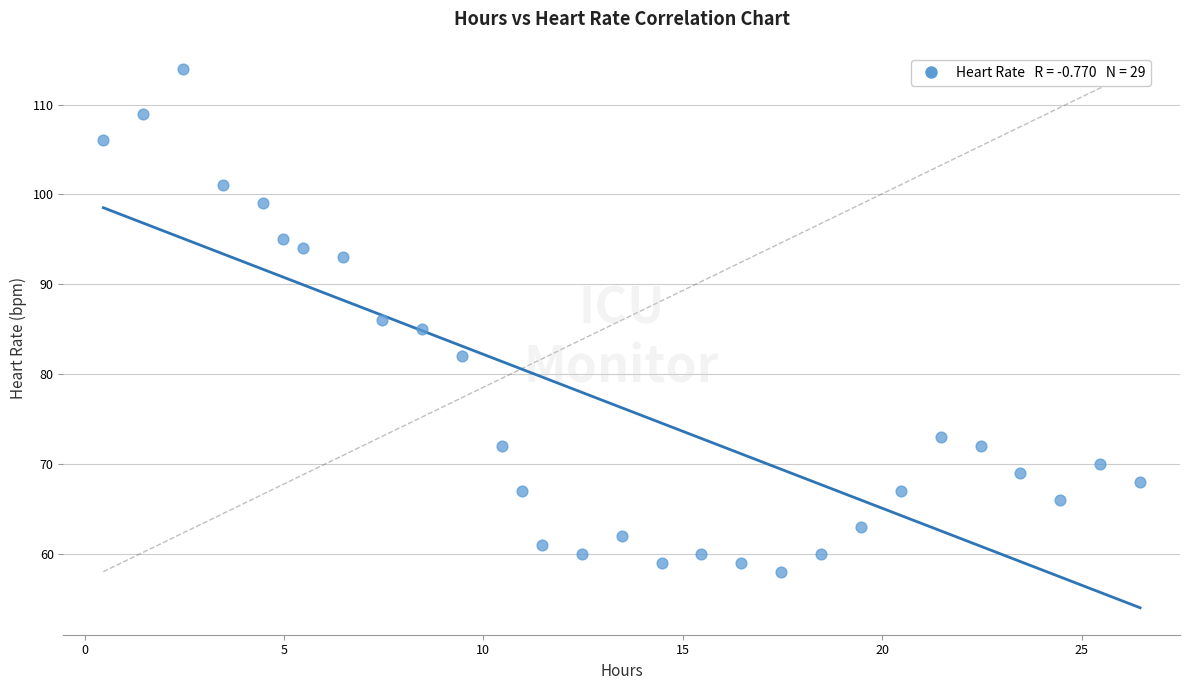

What is the range of Y values (max minus min)?

56